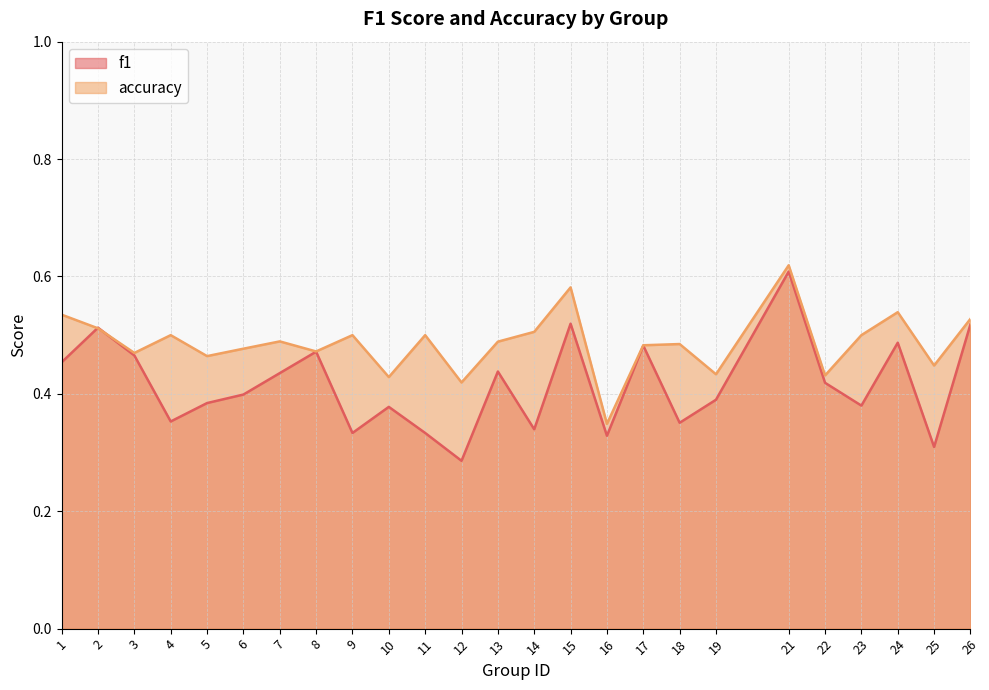

At which label is f1 closest to 0?

12